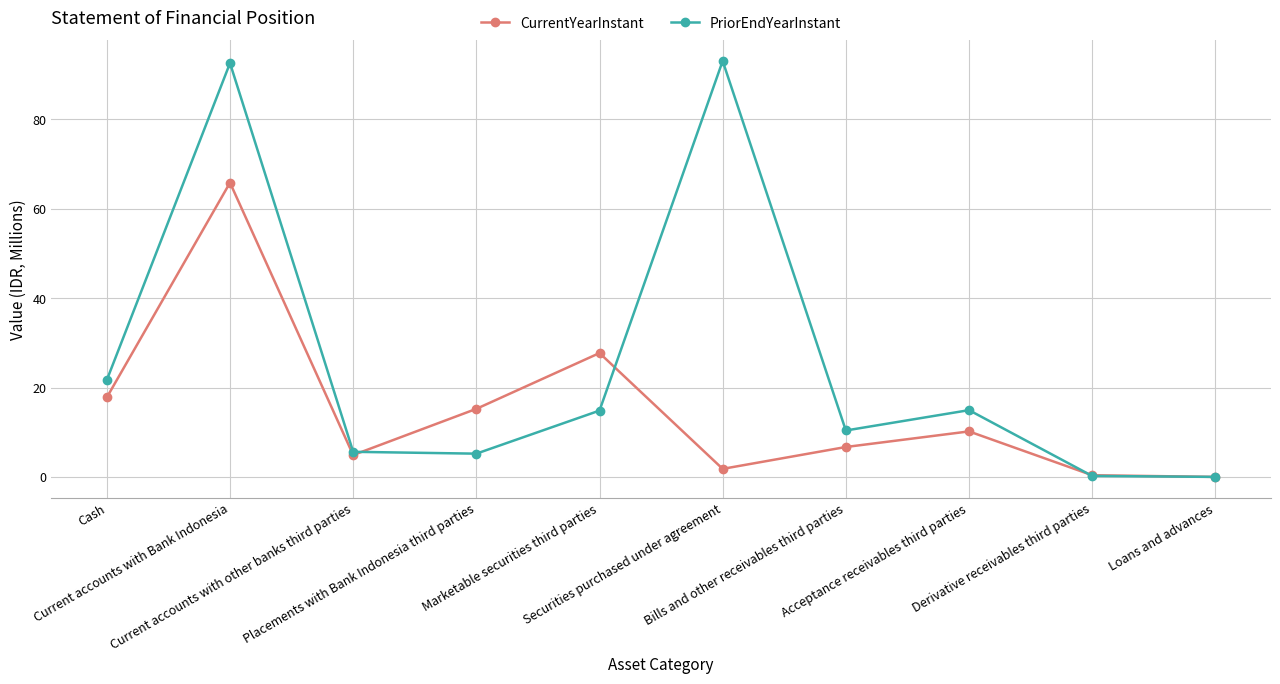

What is the label of the 2nd point from the left?

Current accounts with Bank Indonesia